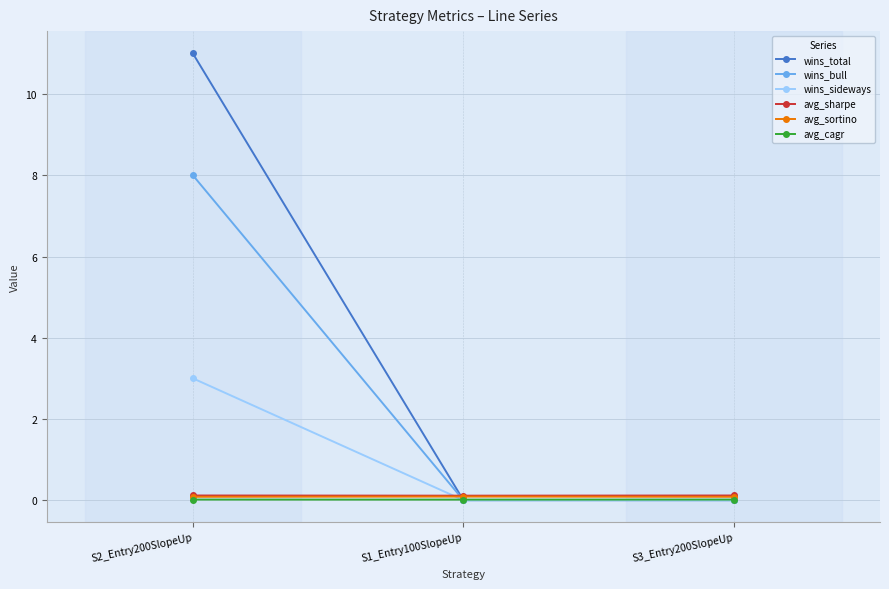

What are all the series names shown in the legend?

wins_total, wins_bull, wins_sideways, avg_sharpe, avg_sortino, avg_cagr